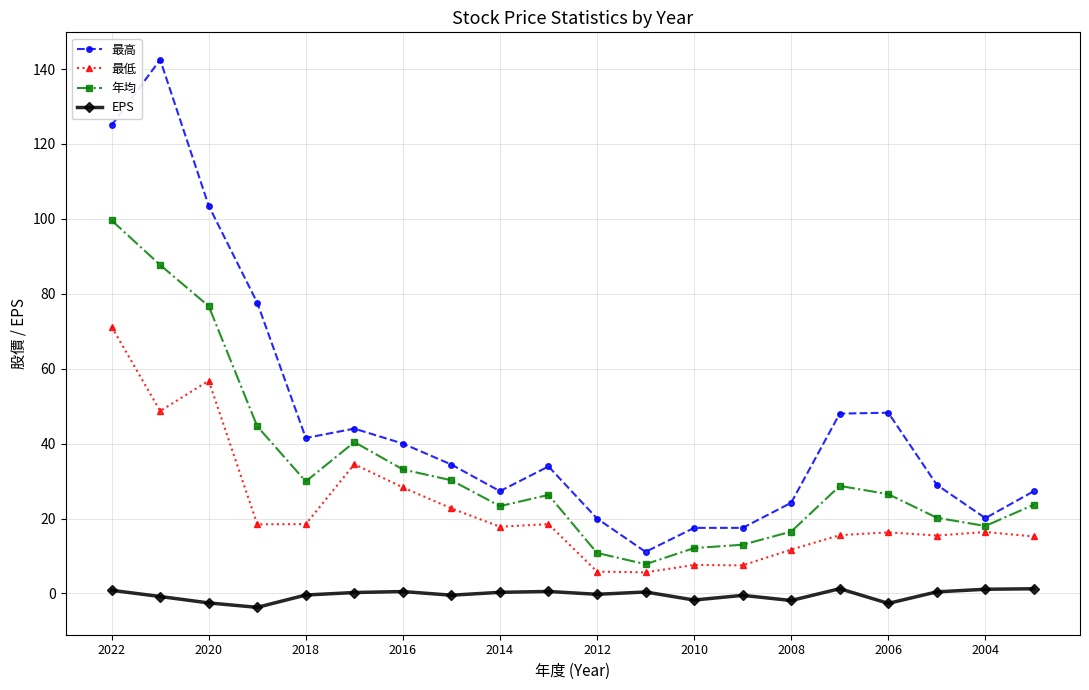

Which series has the largest total across all categories?

最高